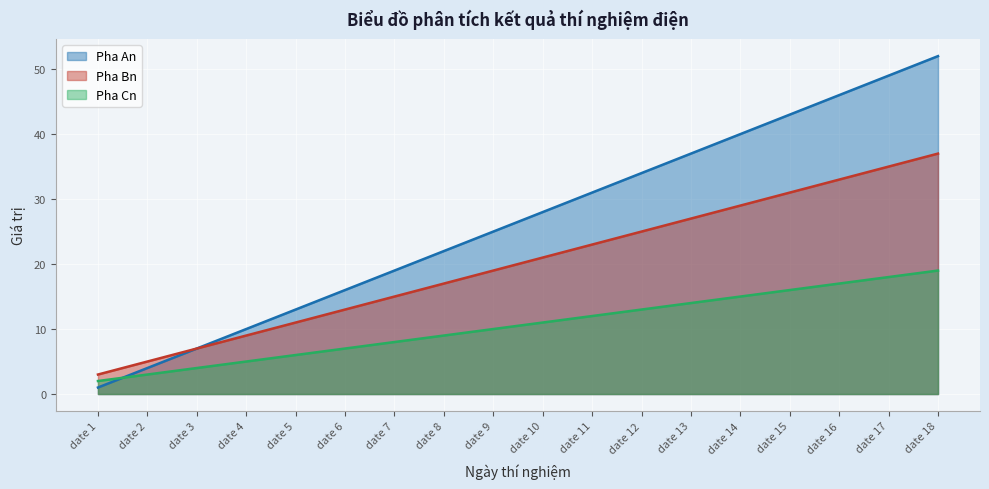

How many distinct data groups are displayed?

3